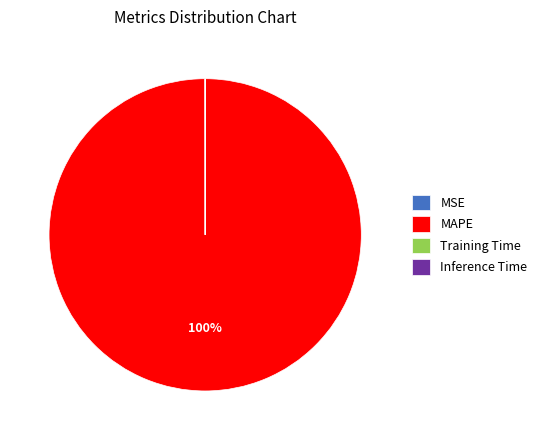

Is there any slice that represents more than half of the pie?

Yes